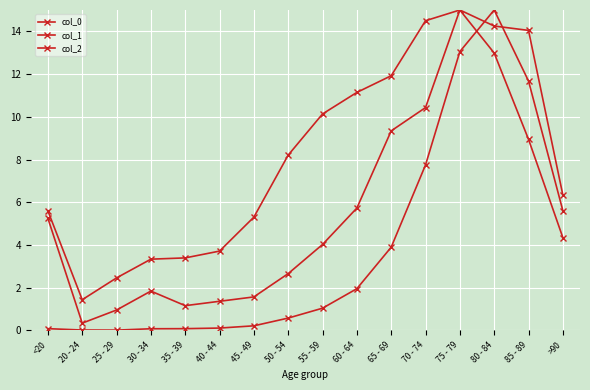

What is the label of the 14th point from the right?

25 - 29